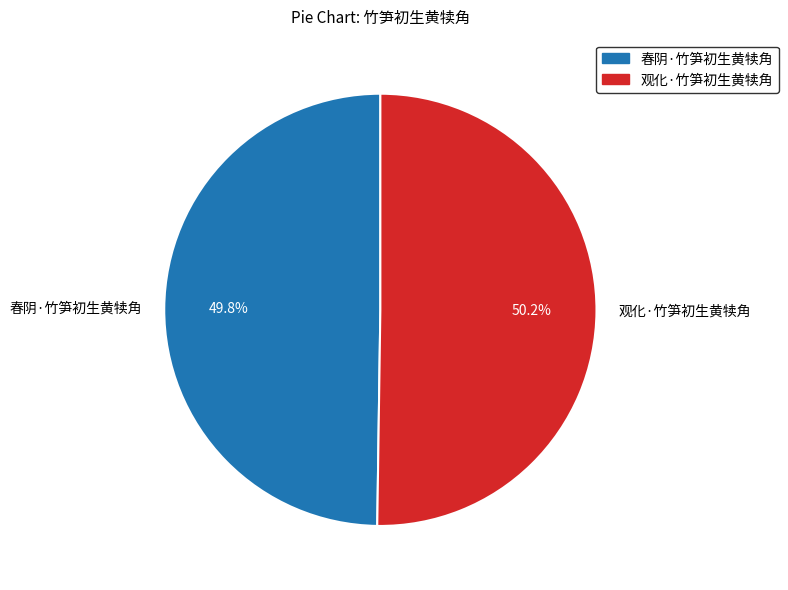

To the nearest percent, what is the average slice percentage?

50%